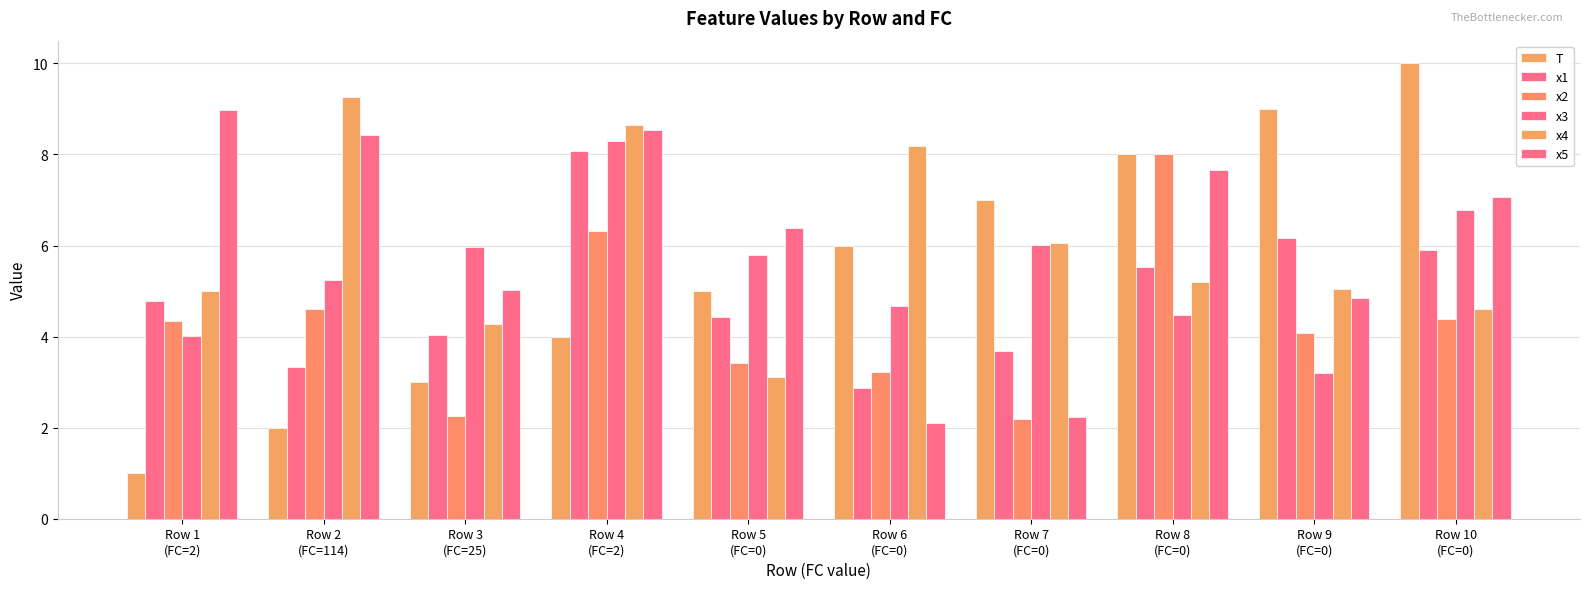

What is the difference between the x5 values at Row 9
(FC=0) and Row 4
(FC=2)?

3.7